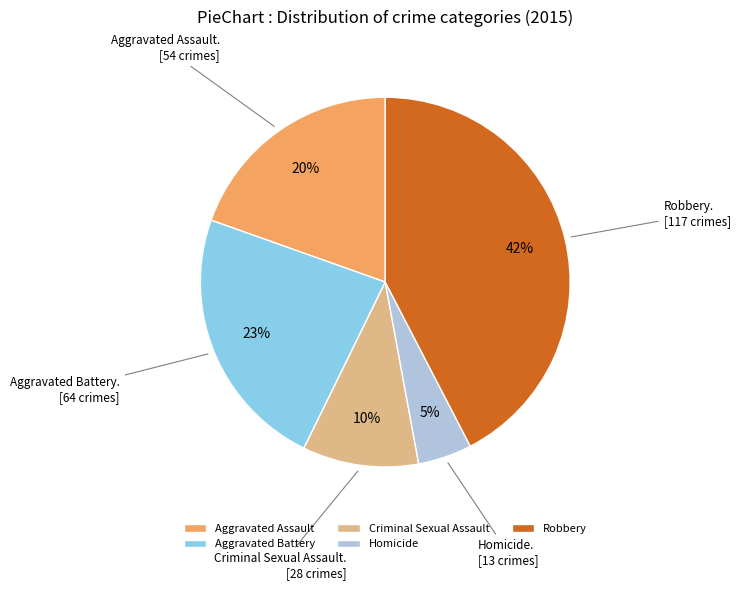

Which slice is the largest?

Robbery